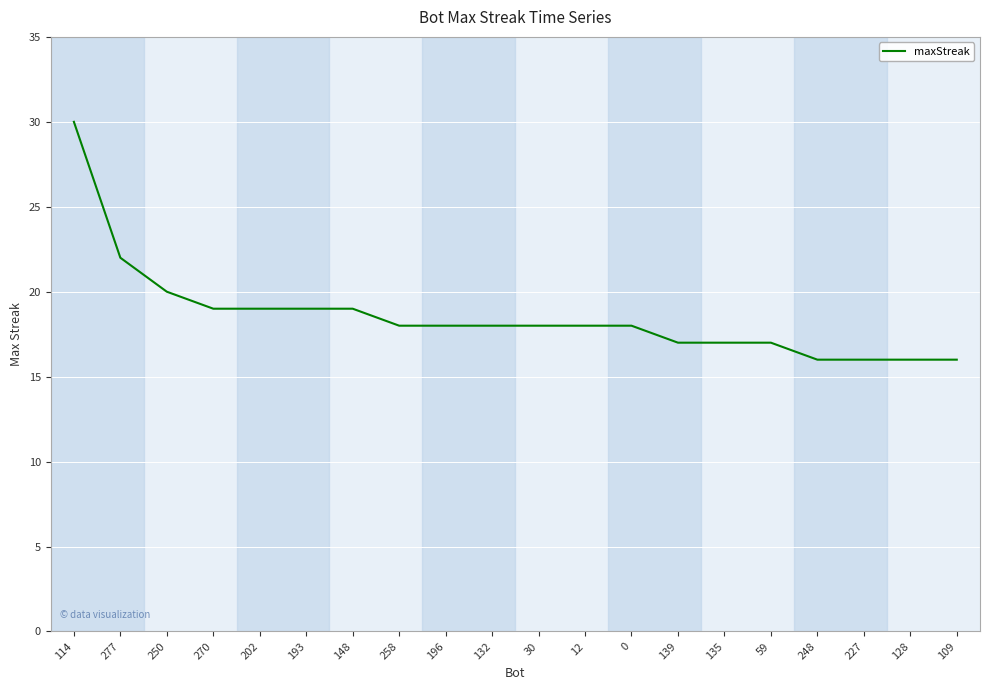

Approximately how many times larger is the value at 248 compared to 114?

0.5